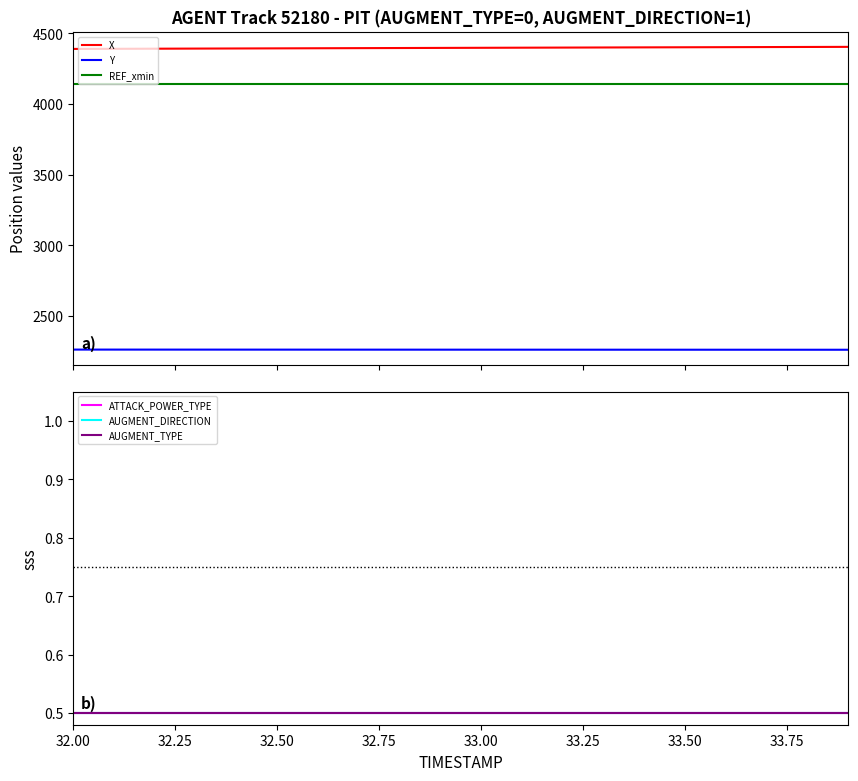

Which category has the highest value in the REF_xmin series?

32.00